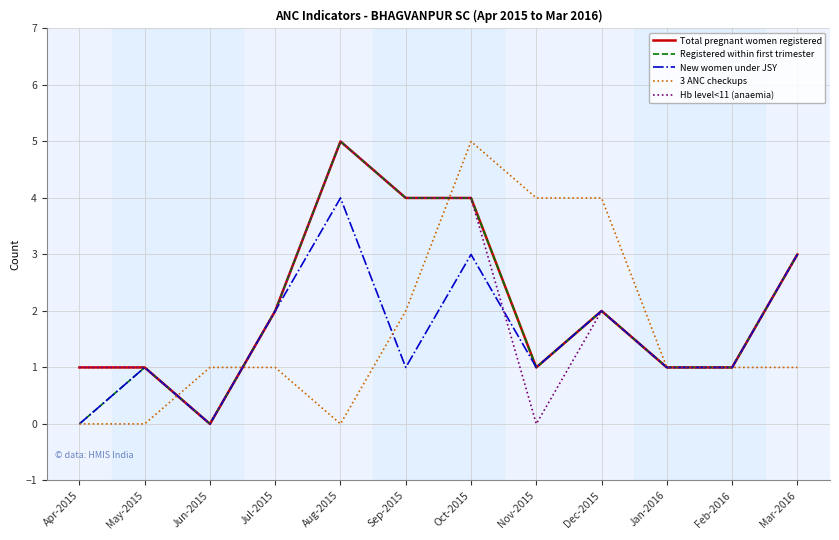

Reading left to right, extract all data points from this chart.

Total pregnant women registered: Apr-2015=1	May-2015=1	Jun-2015=0	Jul-2015=2	Aug-2015=5	Sep-2015=4	Oct-2015=4	Nov-2015=1	Dec-2015=2	Jan-2016=1	Feb-2016=1	Mar-2016=3
Registered within first trimester: Apr-2015=0	May-2015=1	Jun-2015=0	Jul-2015=2	Aug-2015=5	Sep-2015=4	Oct-2015=4	Nov-2015=1	Dec-2015=2	Jan-2016=1	Feb-2016=1	Mar-2016=3
New women under JSY: Apr-2015=0	May-2015=1	Jun-2015=0	Jul-2015=2	Aug-2015=4	Sep-2015=1	Oct-2015=3	Nov-2015=1	Dec-2015=2	Jan-2016=1	Feb-2016=1	Mar-2016=3
3 ANC checkups: Apr-2015=0	May-2015=0	Jun-2015=1	Jul-2015=1	Aug-2015=0	Sep-2015=2	Oct-2015=5	Nov-2015=4	Dec-2015=4	Jan-2016=1	Feb-2016=1	Mar-2016=1
Hb level<11 (anaemia): Apr-2015=1	May-2015=1	Jun-2015=0	Jul-2015=2	Aug-2015=5	Sep-2015=4	Oct-2015=4	Nov-2015=0	Dec-2015=2	Jan-2016=1	Feb-2016=1	Mar-2016=3